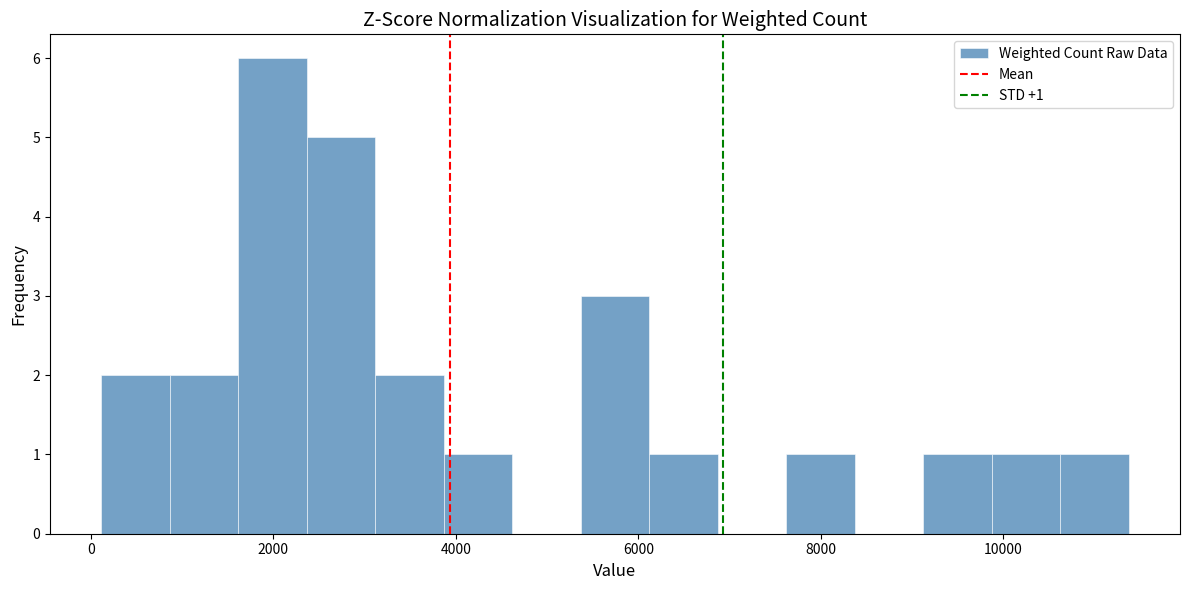

Around what value on the x-axis is the tallest bar? Give the approximate position of its centre, as read against the axis.

2000